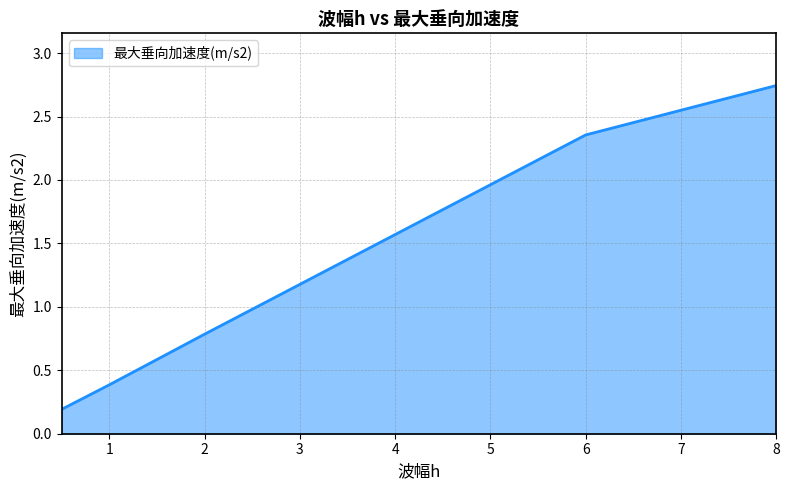

What is the difference between the maximum and minimum values?

2.6